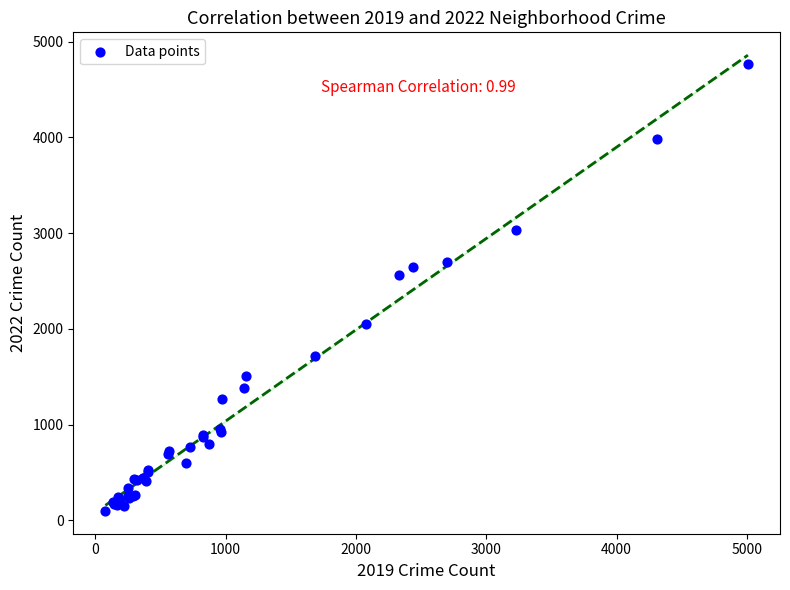

What Y value in the scatter plot is closest to 2431?

2566